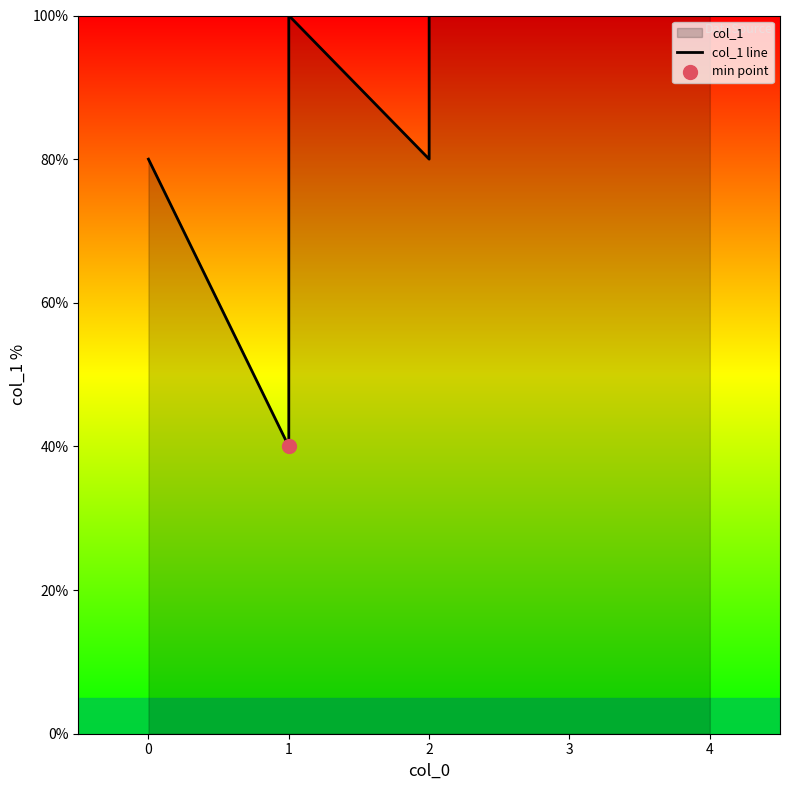

What is the change in value from 1 to 2?

+60